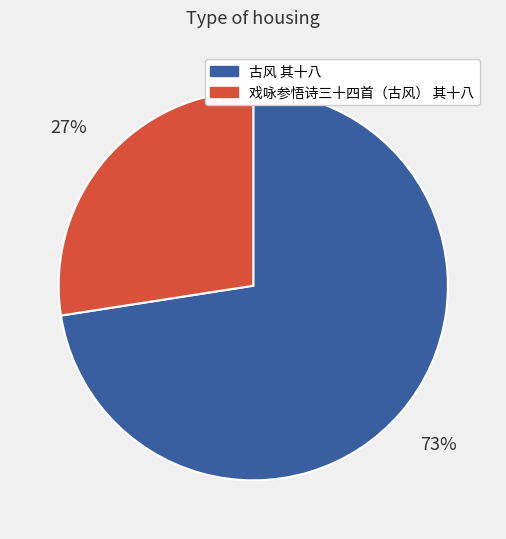

Does 戏咏参悟诗三十四首（古风） 其十八 account for over 50% of the chart?

No